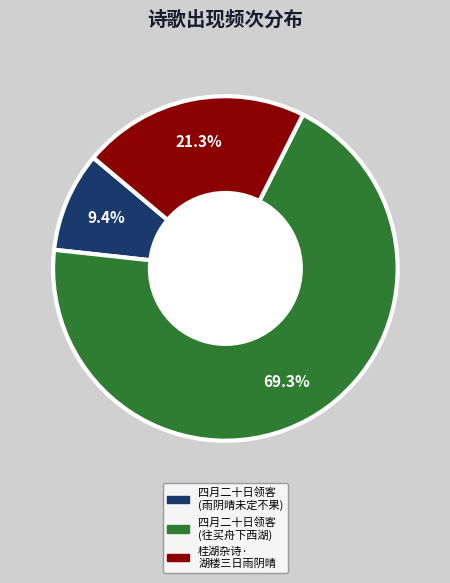

How many slices are in this pie chart?

3